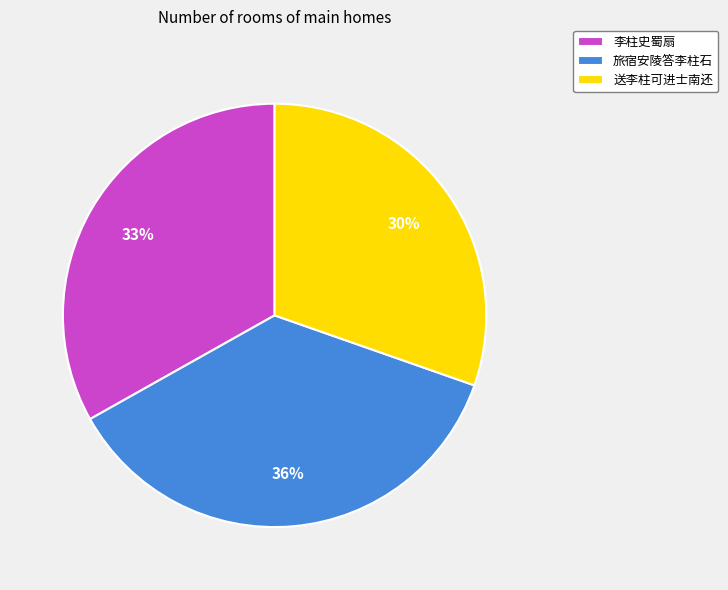

The 旅宿安陵答李柱石 slice represents 42% of the pie. True or false?

False